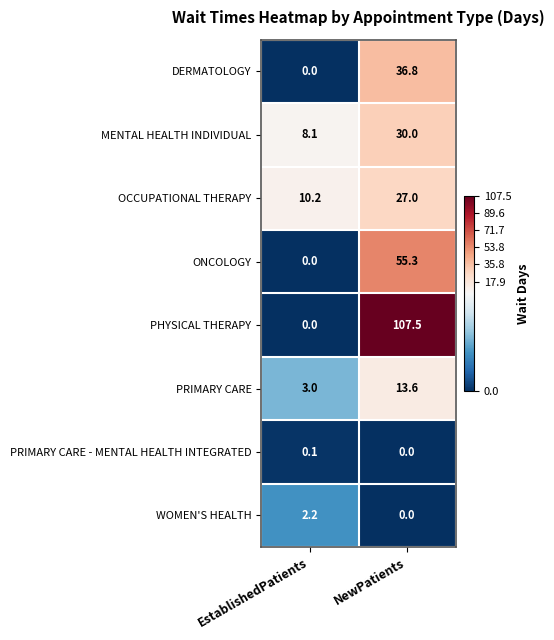

Reading left to right, transcribe all the data shown in this chart.

DERMATOLOGY: 0.0	36.8
MENTAL HEALTH INDIVIDUAL: 8.1	30.0
OCCUPATIONAL THERAPY: 10.2	27.0
ONCOLOGY: 0.0	55.3
PHYSICAL THERAPY: 0.0	107.5
PRIMARY CARE: 3.0	13.6
PRIMARY CARE - MENTAL HEALTH INTEGRATED: 0.1	0.0
WOMEN'S HEALTH: 2.2	0.0